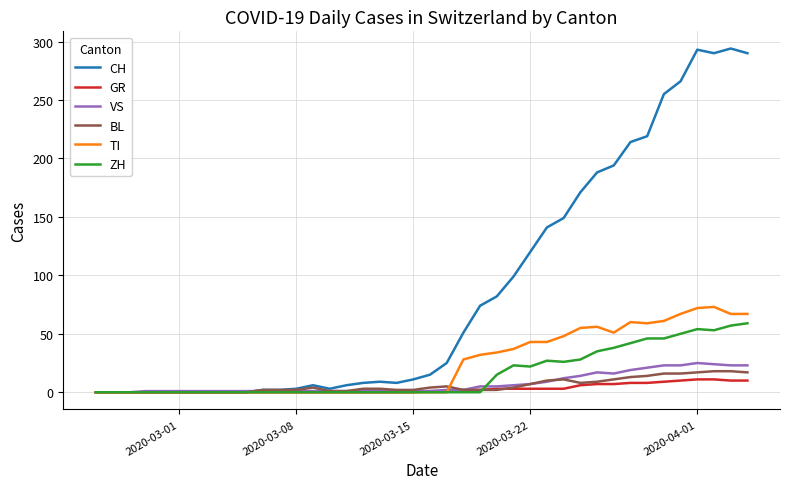

What is the difference between the second highest and minimum values in the BL series?

18